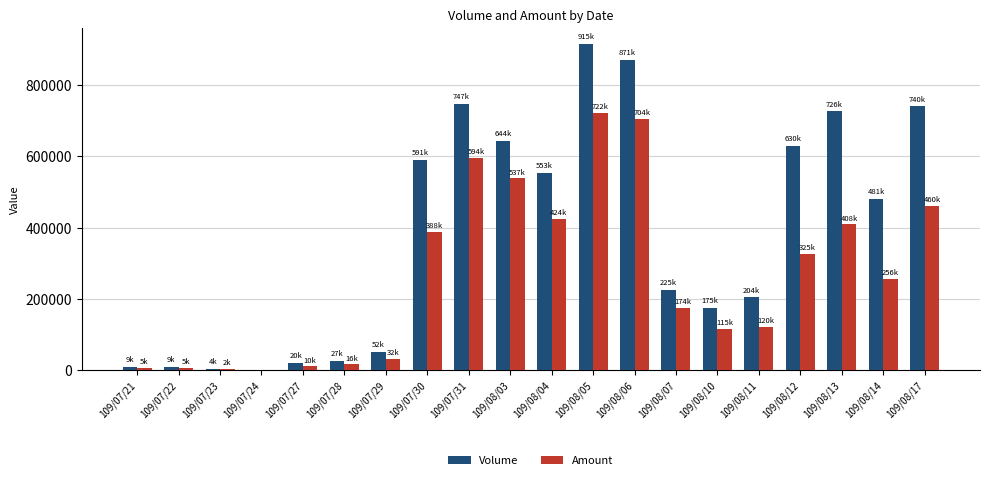

What is the difference between the Amount values at 109/08/07 and 109/08/10?

59490